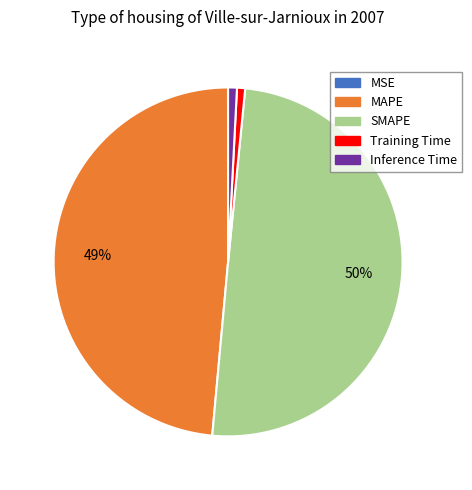

What is the largest slice in the pie chart?

SMAPE